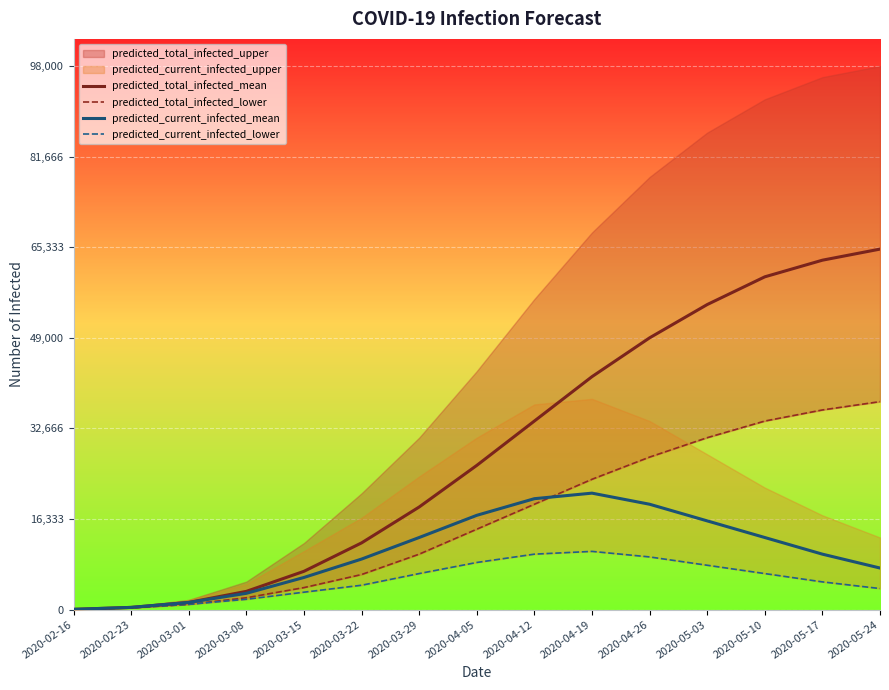

How many lines are shown in the chart?

4